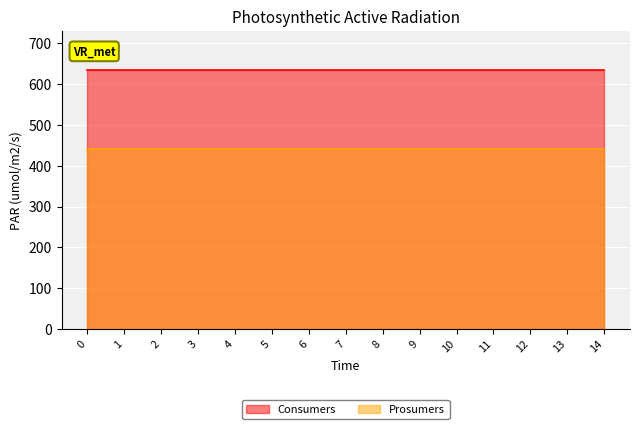

Reading right to left, transcribe all the data shown in this chart.

Consumers: 14=635	13=635	12=635	11=635	10=635	9=635	8=635	7=635	6=635	5=635	4=635	3=635	2=635	1=635	0=635
Prosumers: 14=440	13=440	12=440	11=440	10=440	9=440	8=440	7=440	6=440	5=440	4=440	3=440	2=440	1=440	0=440